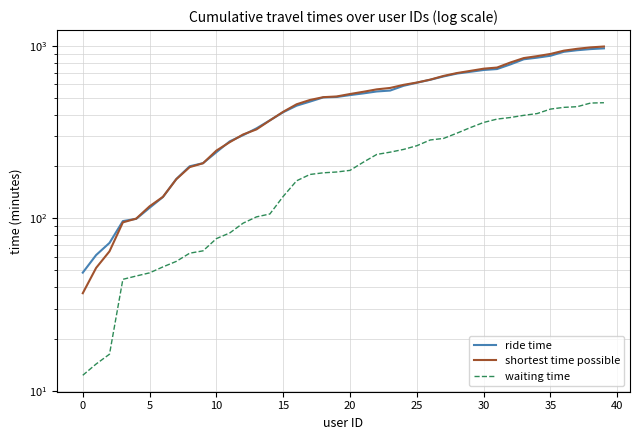

What is the label of the 17th point from the left?

16